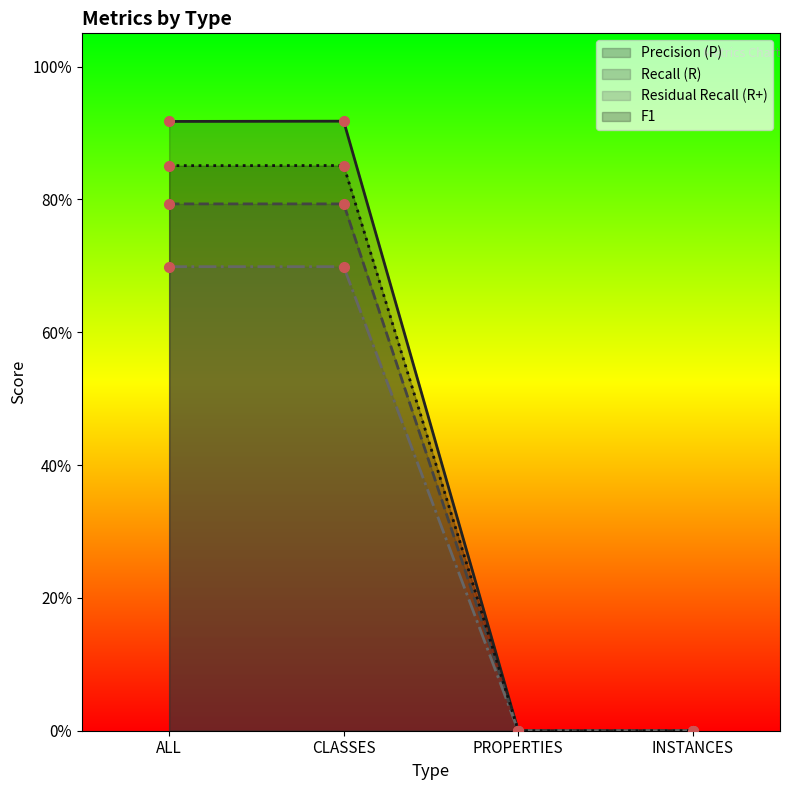

Count the number of categories in the chart.

4